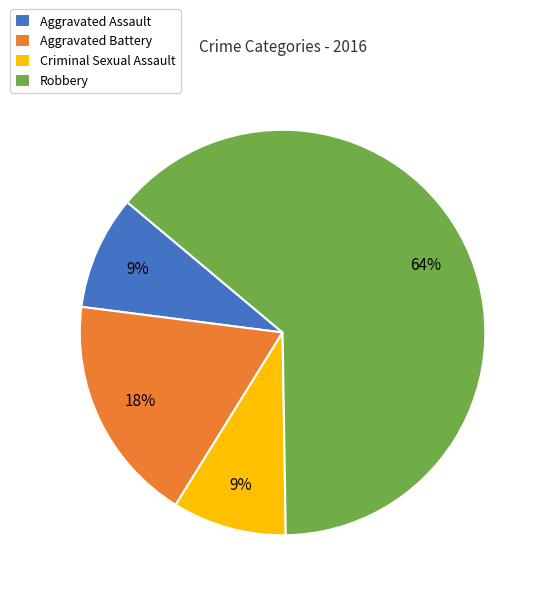

Do Robbery and Aggravated Battery together represent more than half of the pie?

Yes